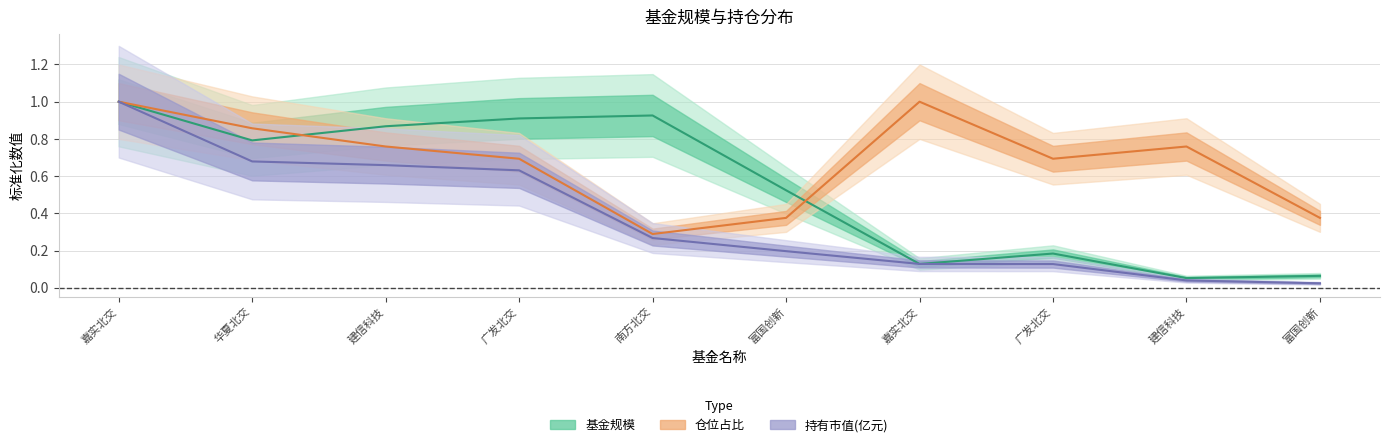

What is the value of the 仓位占比 point at the 6th from the left?

0.4